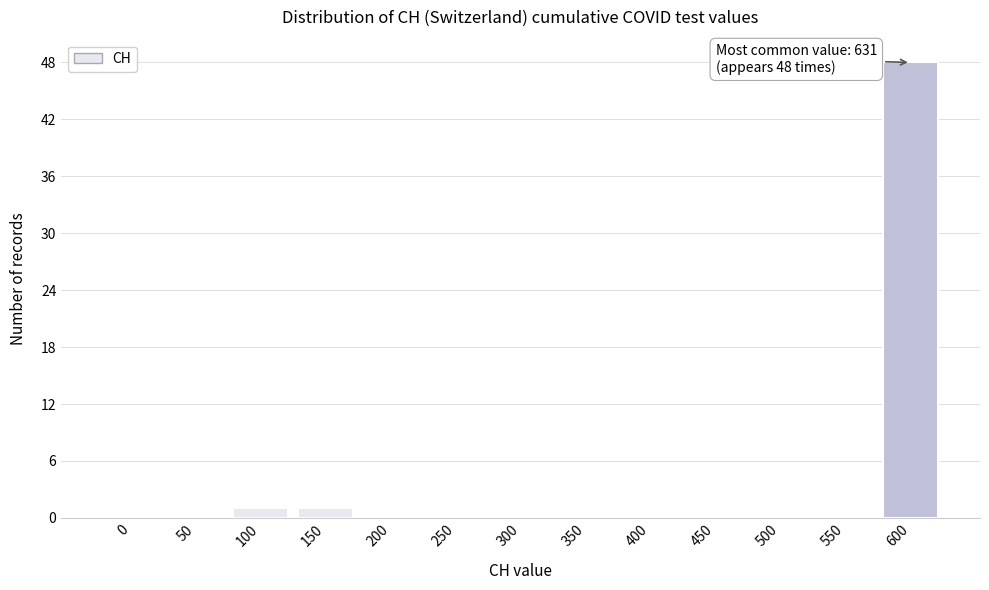

Reading right to left, transcribe all the data shown in this chart.

600=48	550=0	500=0	450=0	400=0	350=0	300=0	250=0	200=0	150=1	100=1	50=0	0=0